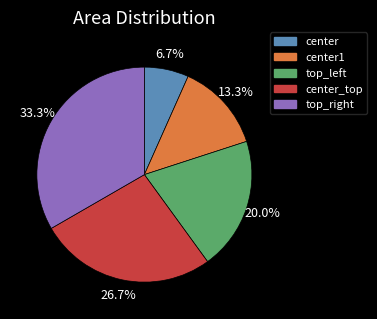

Is there any slice that represents more than half of the pie?

No